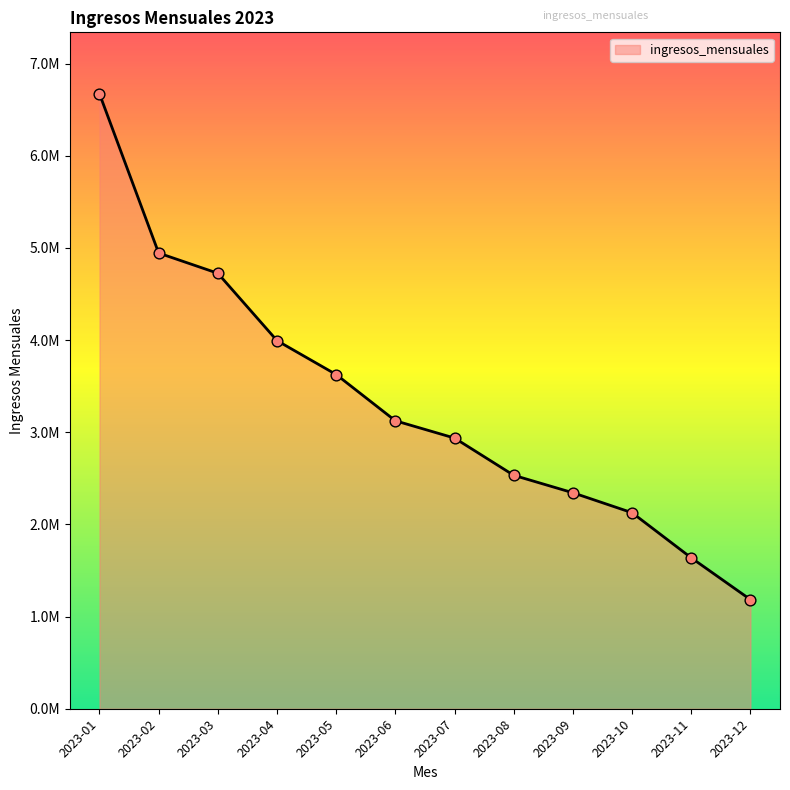

Is this an area chart (filled region under the line)?

Yes